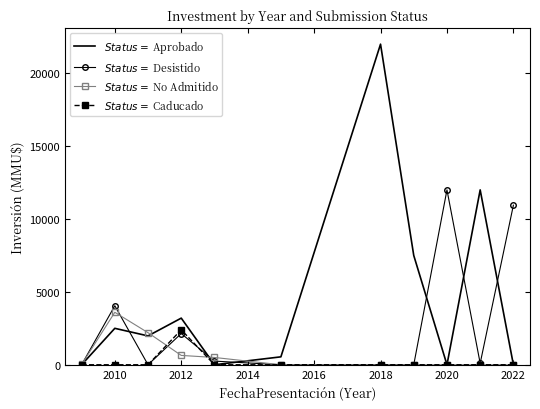

What is the greatest value displayed?

22000